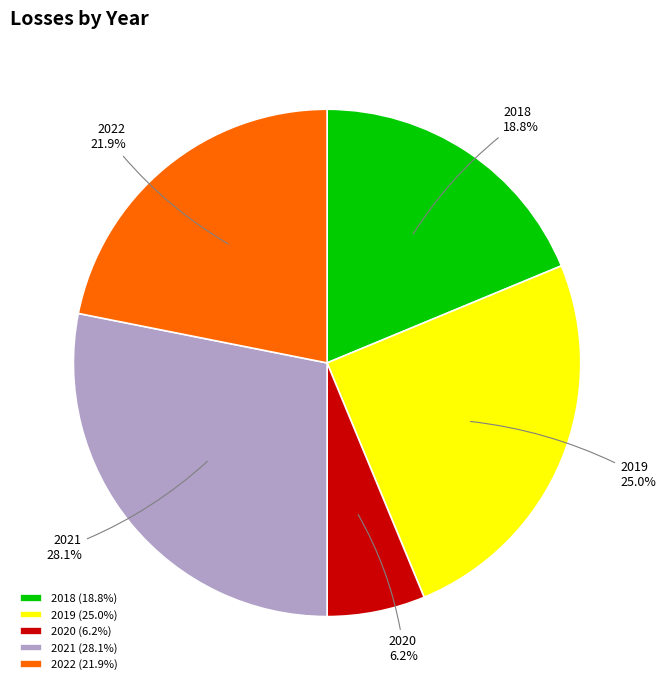

Is it true that 2018 is 4% of the pie?

False